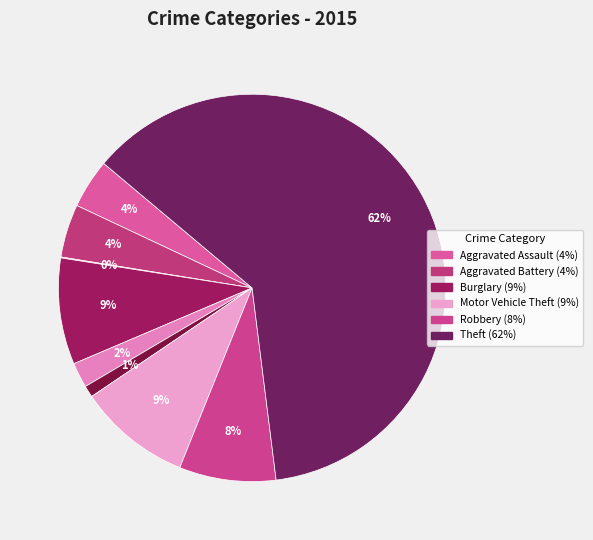

To the nearest percent, what is the difference between the largest and smallest slice percentages?

62%